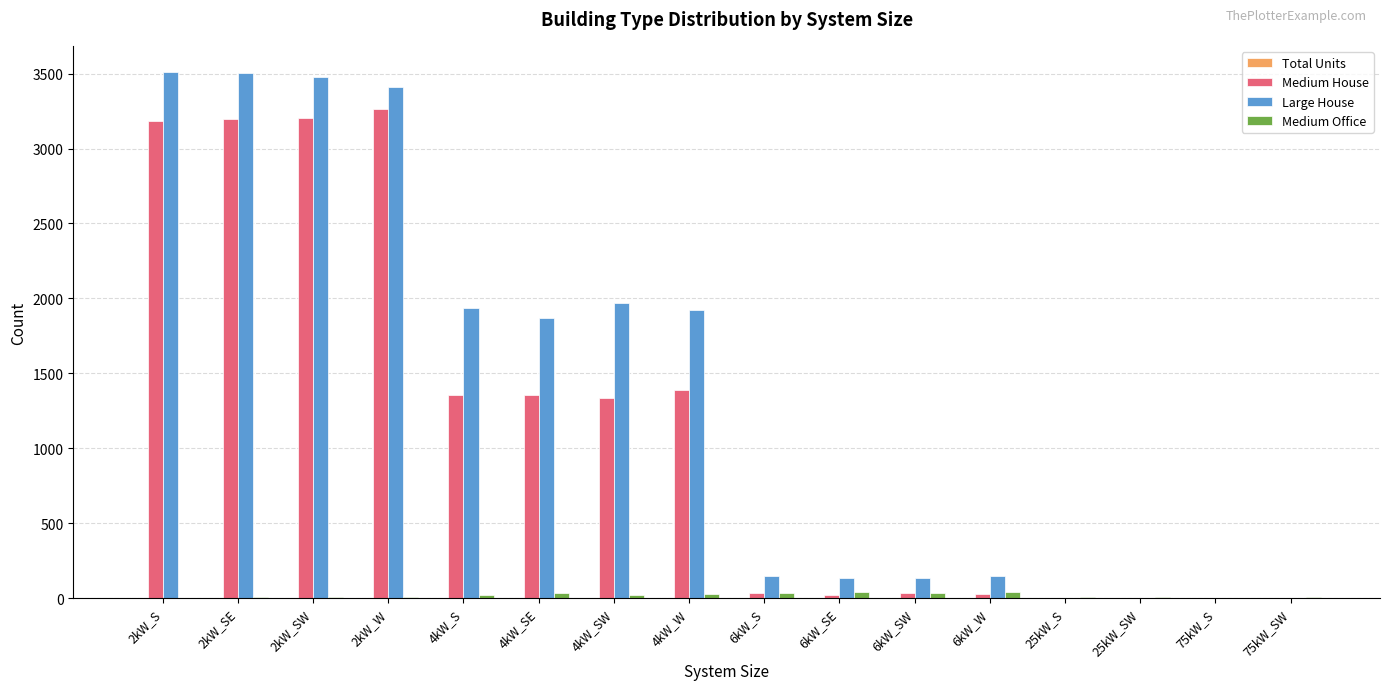

What is the maximum value shown in the chart?

3510